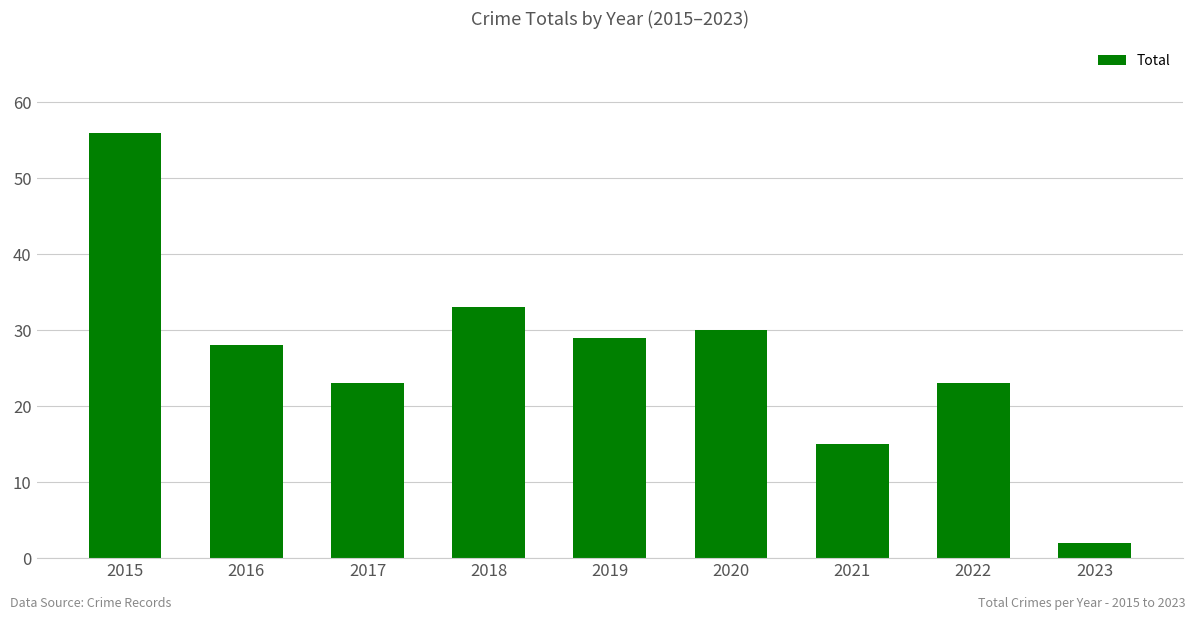

How many data points does each series have?

9